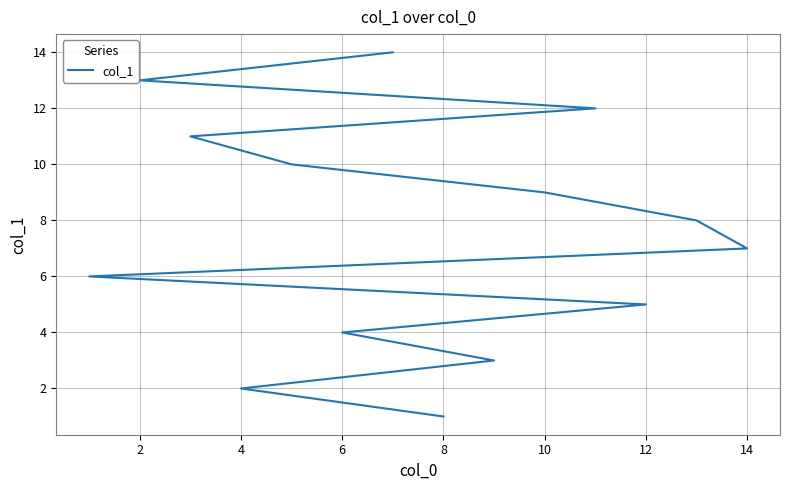

True or false: the data has more than 2 interior local peaks.

False